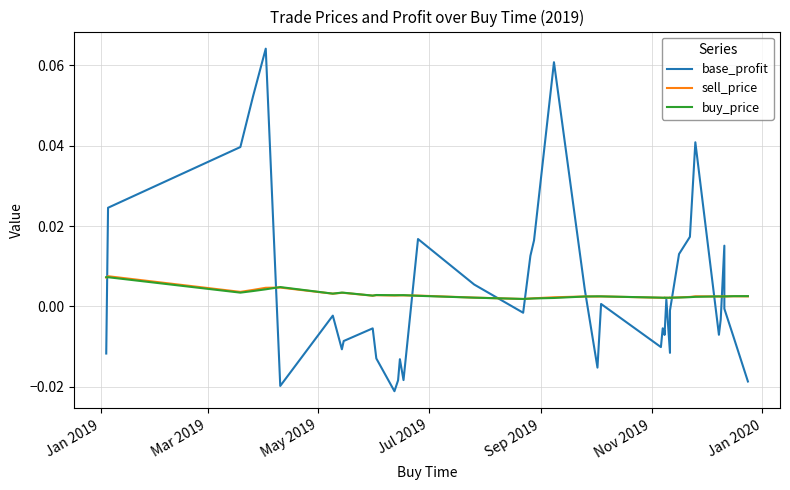

How many categories are shown in the chart?

40